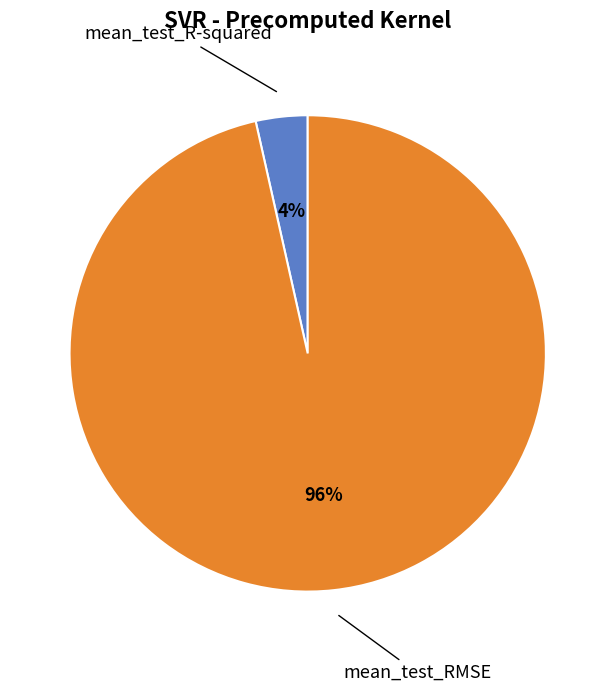

Does mean_test_R-squared account for over 50% of the chart?

No